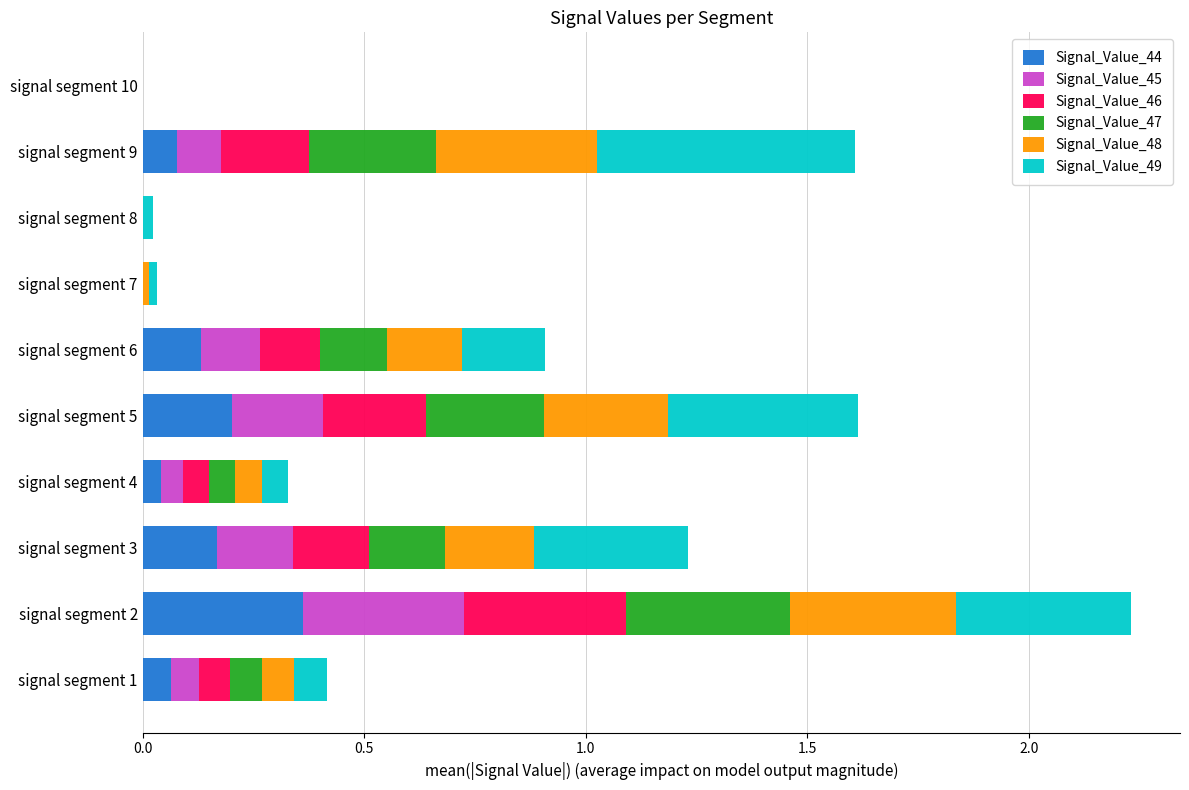

At which category is the sum across all series the highest?

signal segment 2